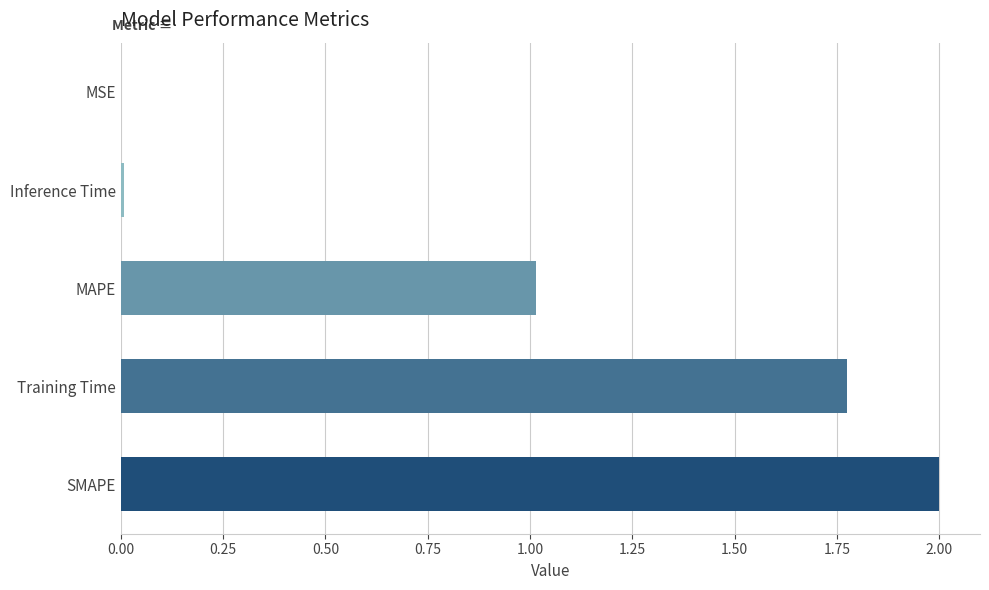

How many data points does each series have?

5